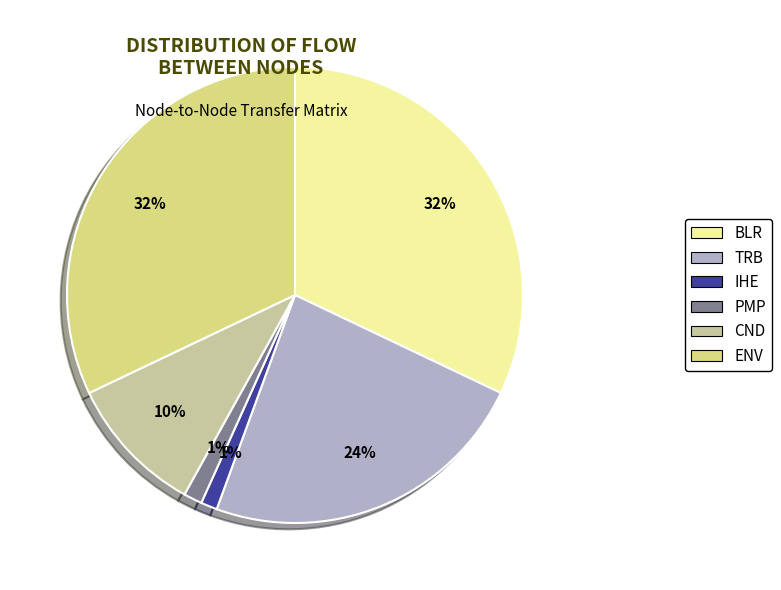

What percentage is the BLR slice, to the nearest percent?

32%